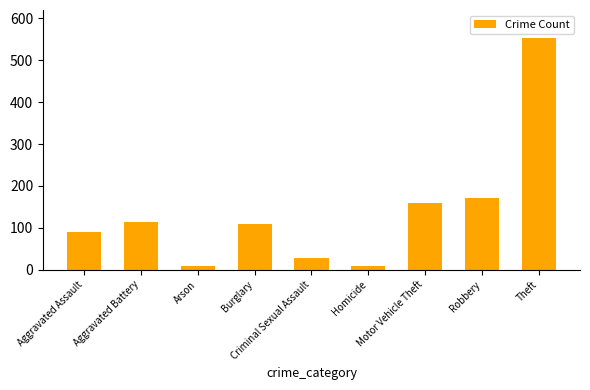

Count the number of categories in the chart.

9